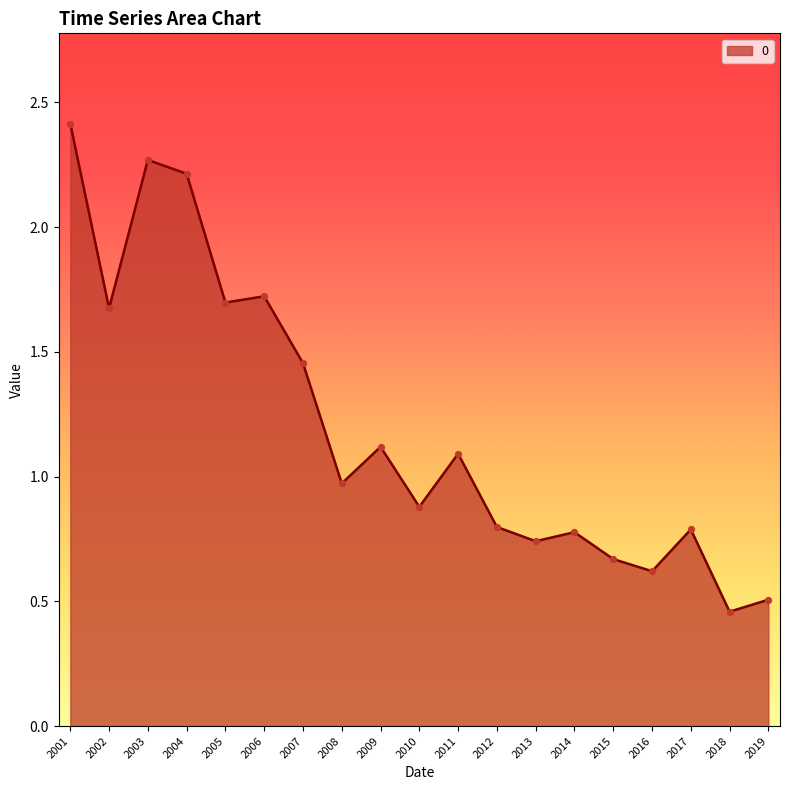

What is the change in value from 2013 to 2018?

-0.3